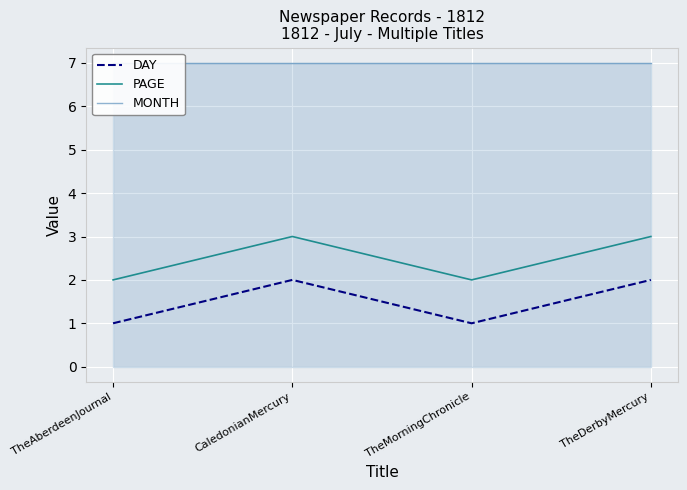

Which series has the widest spread of values?

DAY